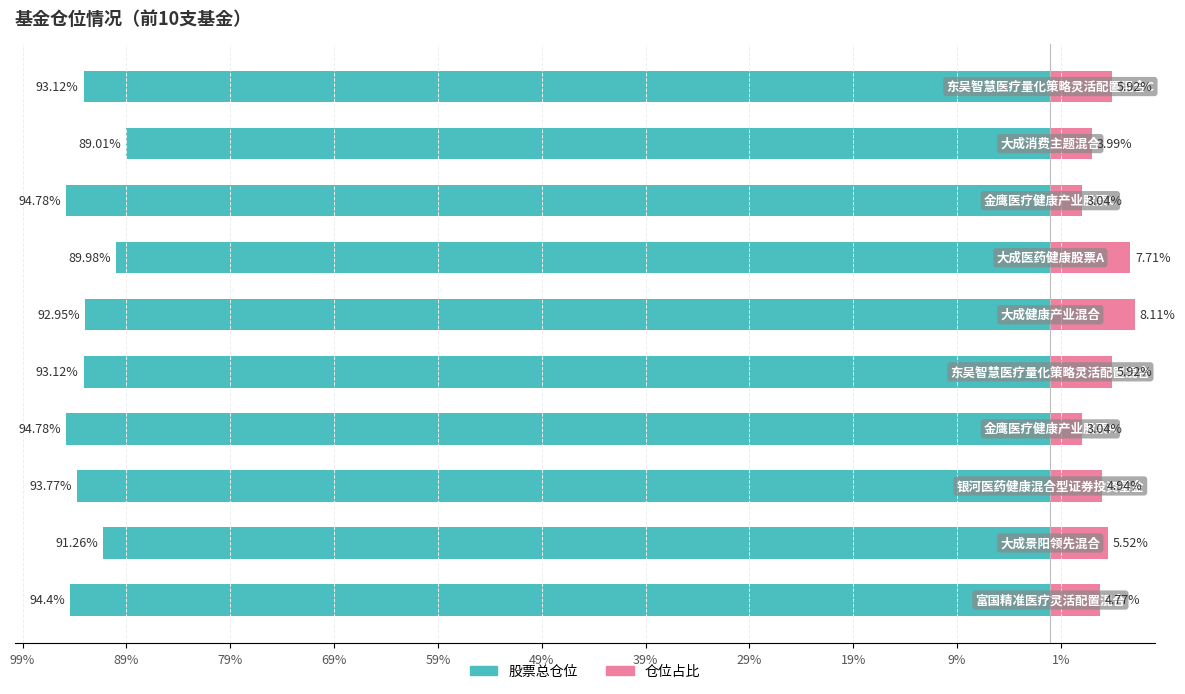

Reading left to right, transcribe all the data shown in this chart.

股票总仓位: 99%=-94.4	89%=-91.3	79%=-93.8	69%=-94.8	59%=-93.1	49%=-93.0	39%=-90.0	29%=-94.8	19%=-89.0	9%=-93.1
仓位占比: 99%=4.8	89%=5.5	79%=4.9	69%=3.0	59%=5.9	49%=8.1	39%=7.7	29%=3.0	19%=4.0	9%=5.9